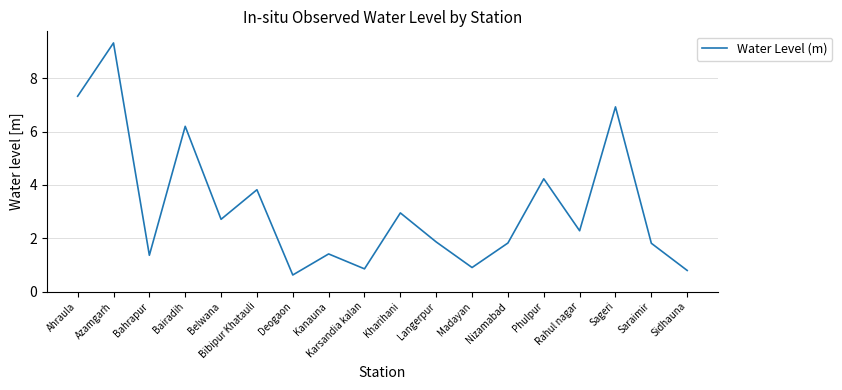

What is the difference between the maximum and minimum values?

8.7